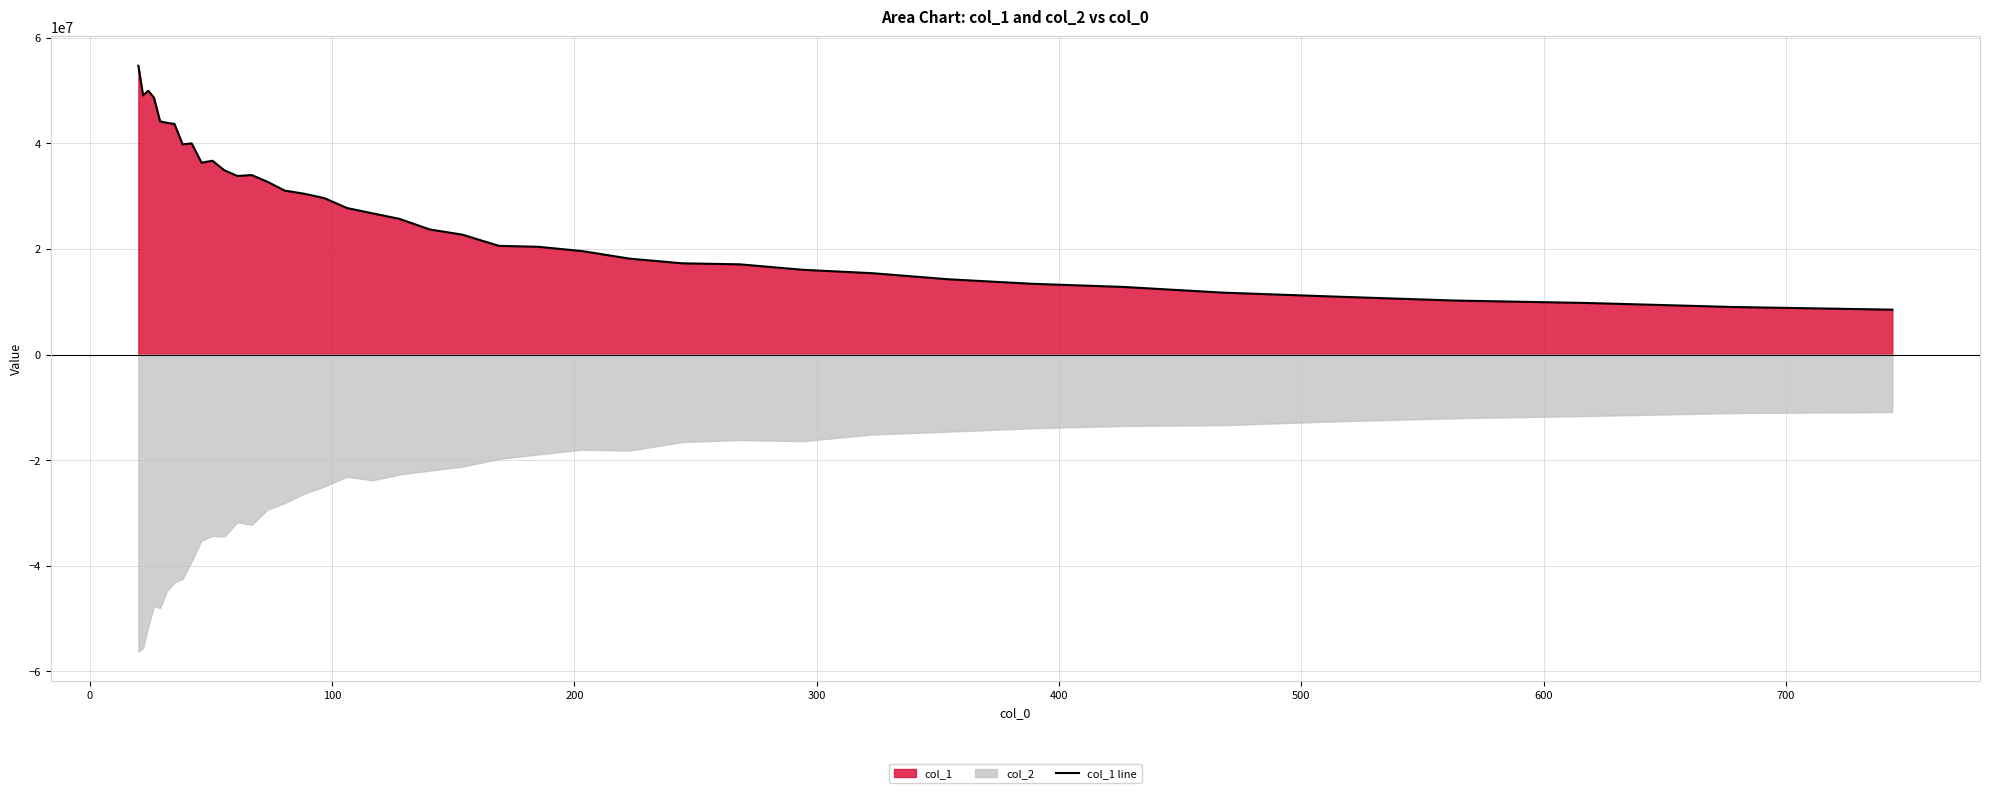

Does the chart have visible grid lines?

Yes